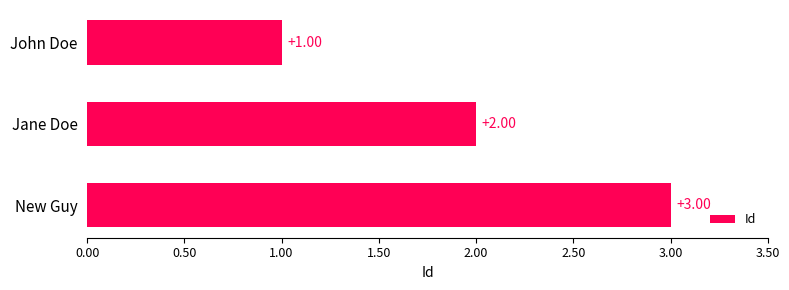

Which category has the lowest value across all series?

John Doe